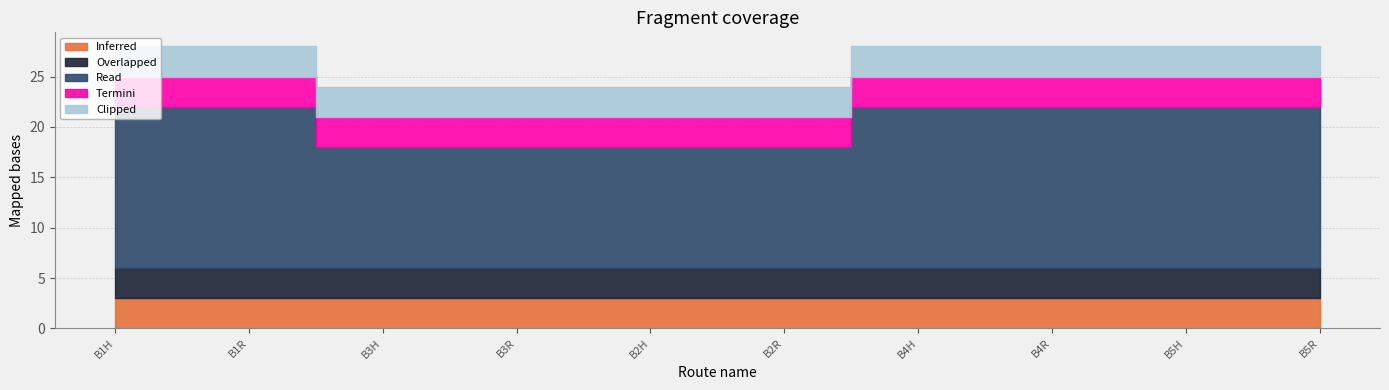

How many distinct data groups are displayed?

5